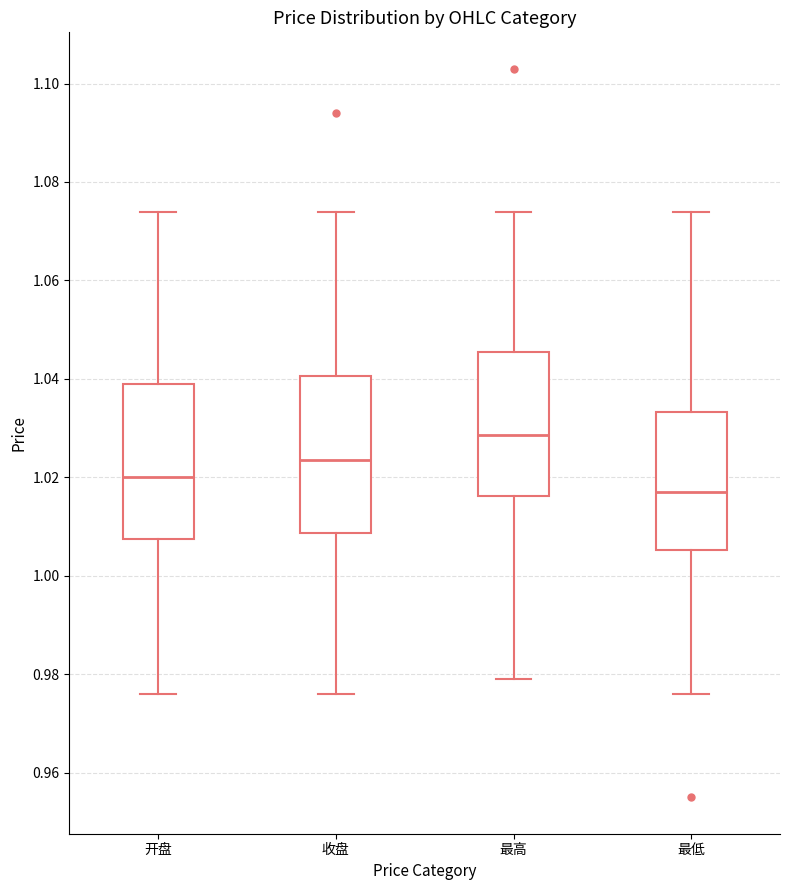

Reading left to right, transcribe this box plot: for each box, give where its median line is, the range the box spans, and where its two whiskers end, as read against the y-axis. The values are not printed on the chart, so give them approximately, as read against the axis.

开盘: median 1.020, box 1.008 to 1.040, whiskers 0.976 to 1.074
收盘: median 1.024, box 1.008 to 1.040, whiskers 0.976 to 1.074
最高: median 1.028, box 1.016 to 1.046, whiskers 0.980 to 1.074
最低: median 1.018, box 1.006 to 1.034, whiskers 0.976 to 1.074